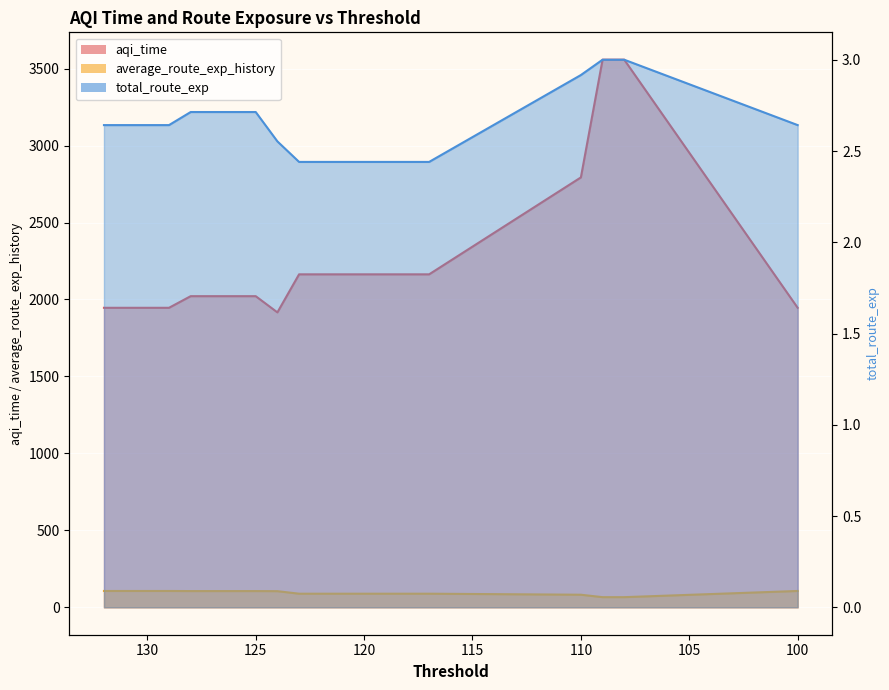

Reading right to left, list all the values displayed in this chart.

aqi_time: 100=1946.0	108=3557.8	109=3557.8	110=2793.2	117=2163.5	118=2163.5	119=2163.5	120=2163.5	121=2163.5	122=2163.5	123=2163.5	124=1916.2	125=2021.6	126=2021.6	127=2021.6	128=2021.6	129=1946.0	130=1946.0	131=1946.0	132=1946.0
average_route_exp_history: 100=106.4	108=66.2	109=66.2	110=82.0	117=88.6	118=88.6	119=88.6	120=88.6	121=88.6	122=88.6	123=88.6	124=105.1	125=105.7	126=105.7	127=105.7	128=105.7	129=106.4	130=106.4	131=106.4	132=106.4
total_route_exp: 100=2.6	108=3.0	109=3.0	110=2.9	117=2.4	118=2.4	119=2.4	120=2.4	121=2.4	122=2.4	123=2.4	124=2.6	125=2.7	126=2.7	127=2.7	128=2.7	129=2.6	130=2.6	131=2.6	132=2.6